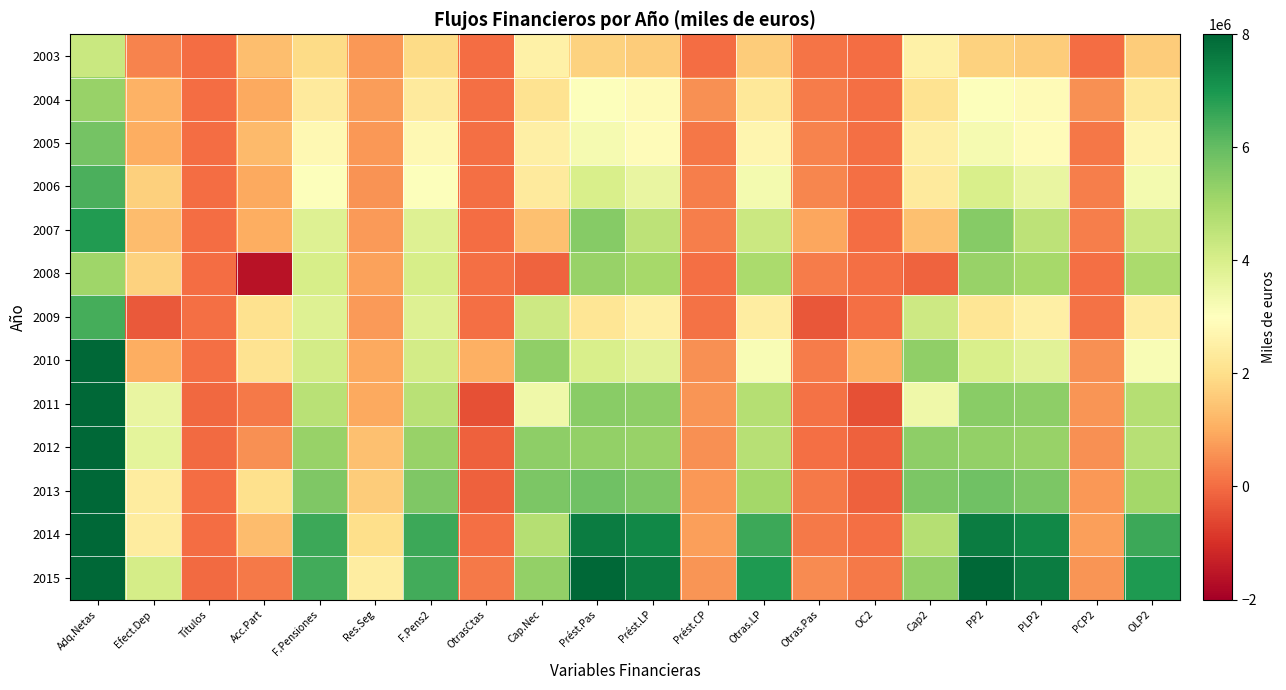

What is the smallest value displayed?

-1600513